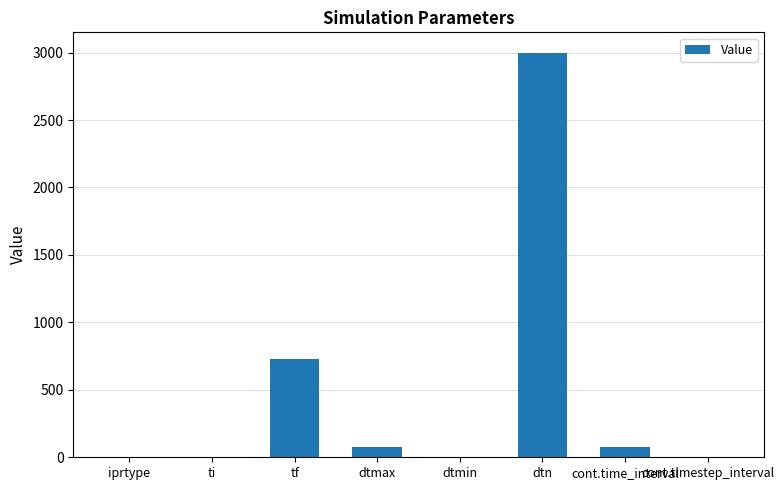

At which label is the value closest to 1500?

tf